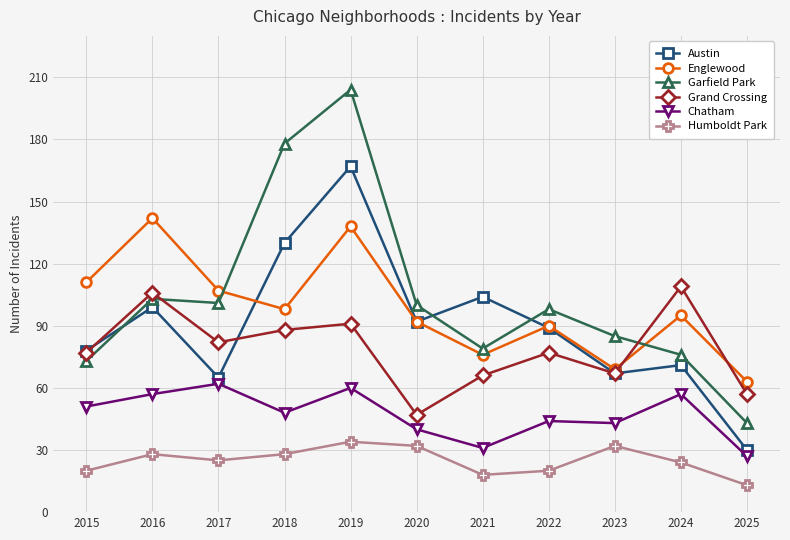

What is the value of the Humboldt Park point at the 4th from the left?

28